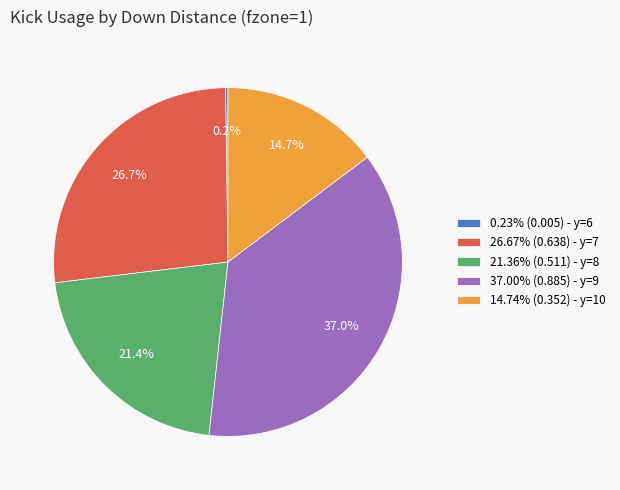

Is there any slice that represents more than half of the pie?

No